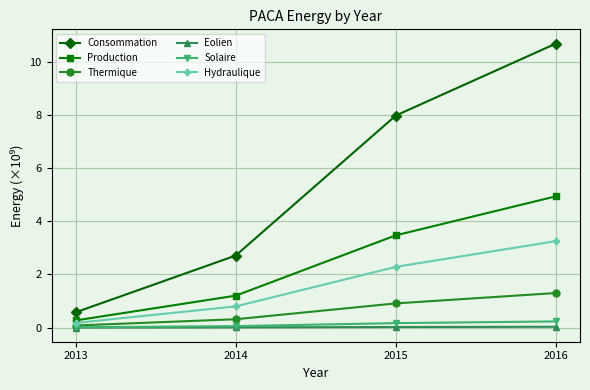

At which label does Consommation first exceed 7?

2015